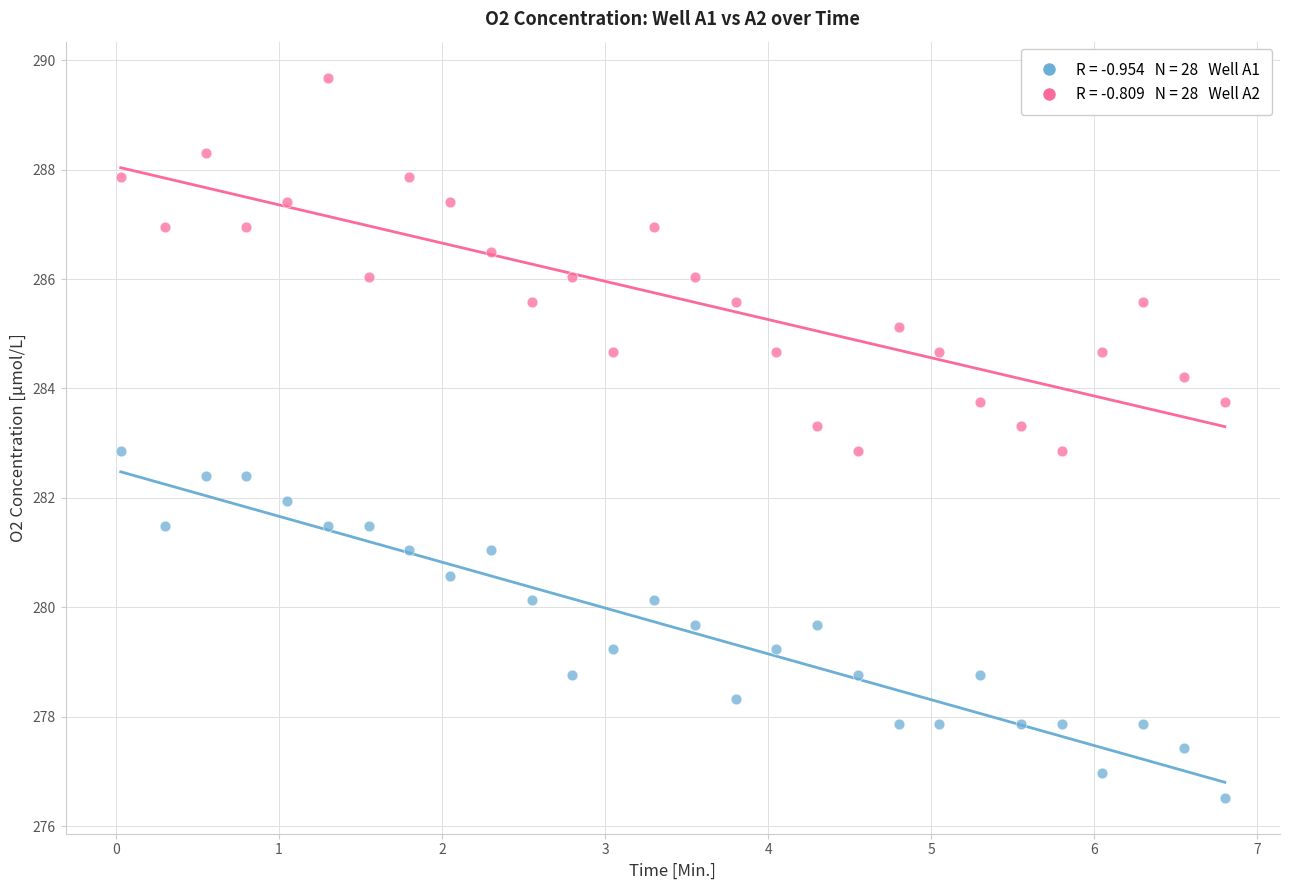

Across all data points, what is the range of X values (max minus min)?

6.8